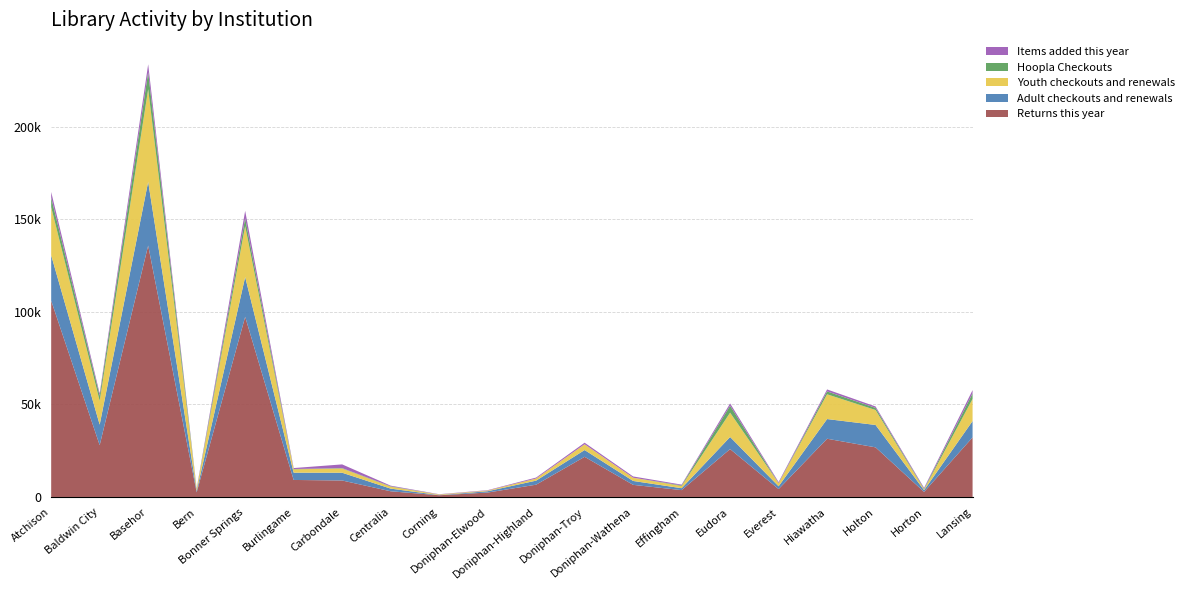

Reading left to right, transcribe all the data shown in this chart.

Returns this year: 106004	27977	135765	2468	97286	9190	8902	3079	927	2388	6638	21687	6548	3700	25860	4262	31442	26792	2734	32175
Adult checkouts and renewals: 24488	11085	34405	779	21487	3943	4189	1431	91	722	2188	3652	2101	1033	6527	1514	10626	12091	944	8831
Youth checkouts and renewals: 26009	12840	50015	1053	27486	1788	2285	1057	317	356	1155	3117	1759	1181	13139	1686	13378	8064	411	11921
Hoopla Checkouts: 5167	2786	9190	131	4238	173	210	193	8	0	0	0	0	339	3755	42	1573	1160	309	3028
Items added this year: 3014	1206	4253	202	4003	520	2006	349	152	208	506	846	673	416	1219	551	1044	763	523	1751